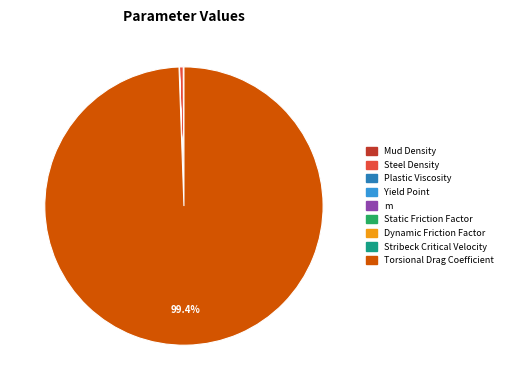

What is the largest slice in the pie chart?

Torsional Drag Coefficient